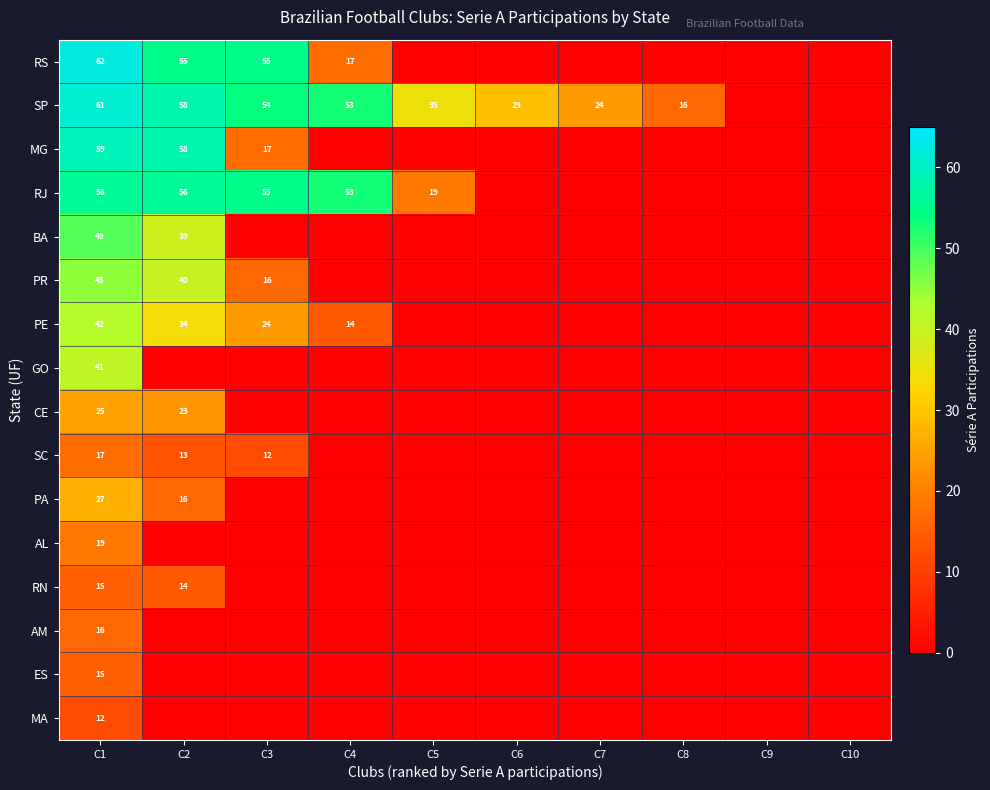

At which category does the chart reach its peak across all series?

C1